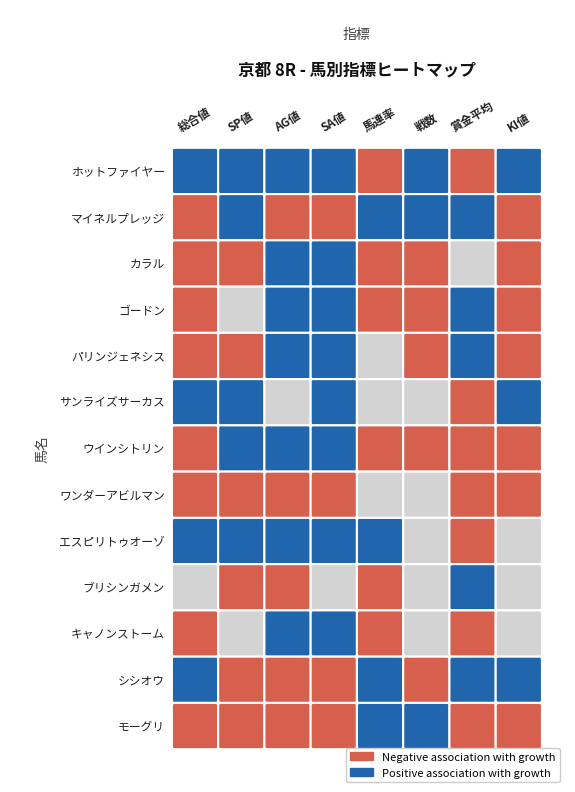

Rank the series by their maximum value, from highest to lowest.

ゴードン, シシオウ, ブリシンガメン, カラル, エスピリトゥオーゾ, ホットファイヤー, ウインシトリン, マイネルプレッジ, サンライズサーカス, キャノンストーム, パリンジェネシス, モーグリ, ワンダーアビルマン